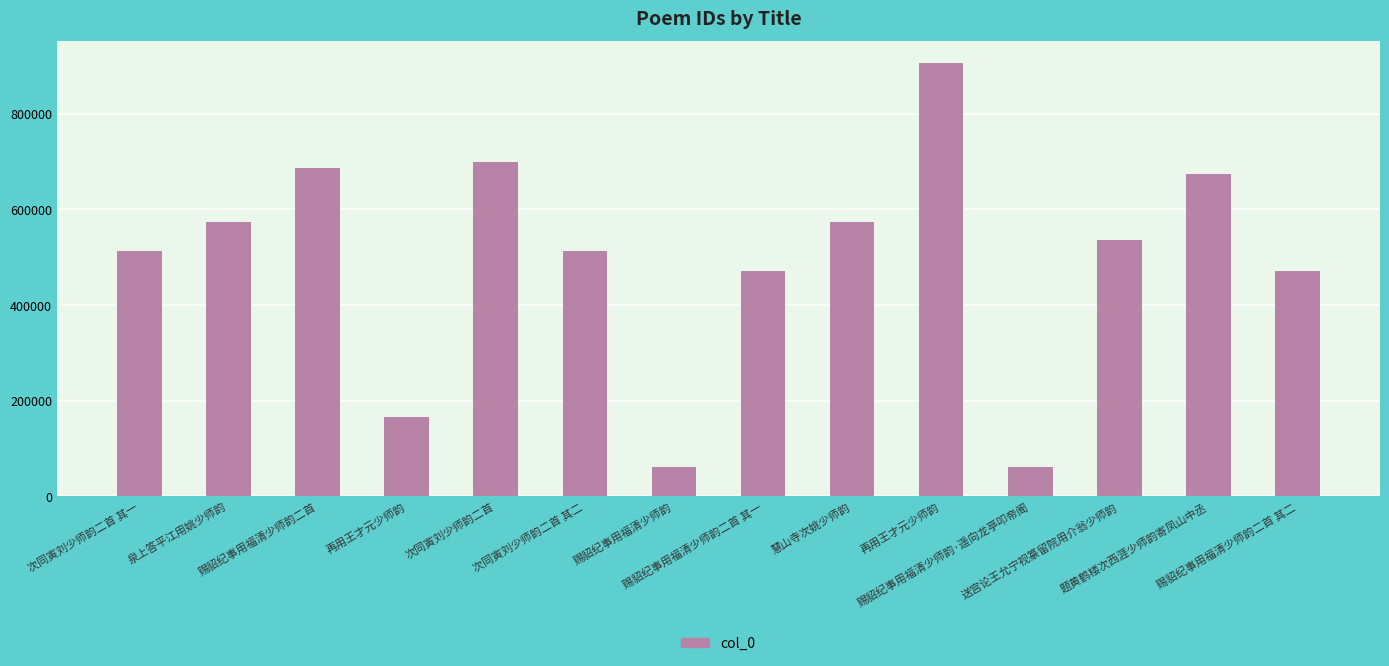

Approximately how many times larger is the value at 次同寅刘少师韵二首 其二 compared to 题黄鹤楼次西涯少师韵寄凤山中丞?

0.8